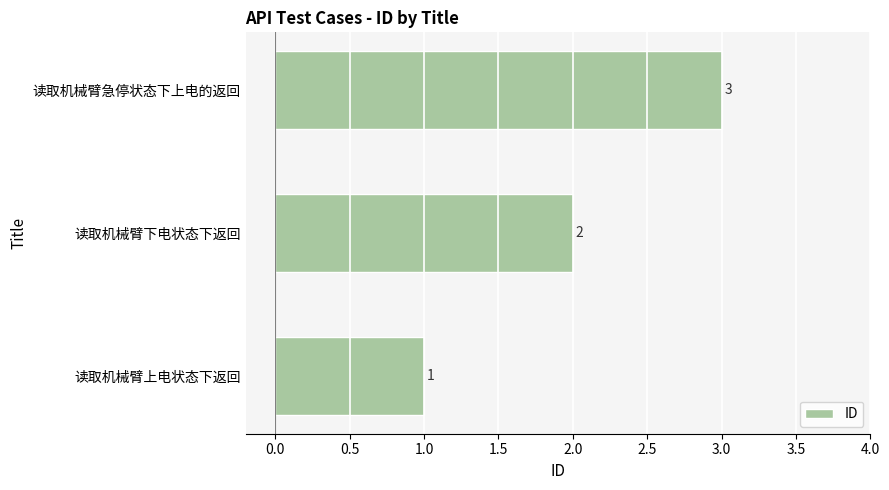

How many categories are shown in the chart?

3